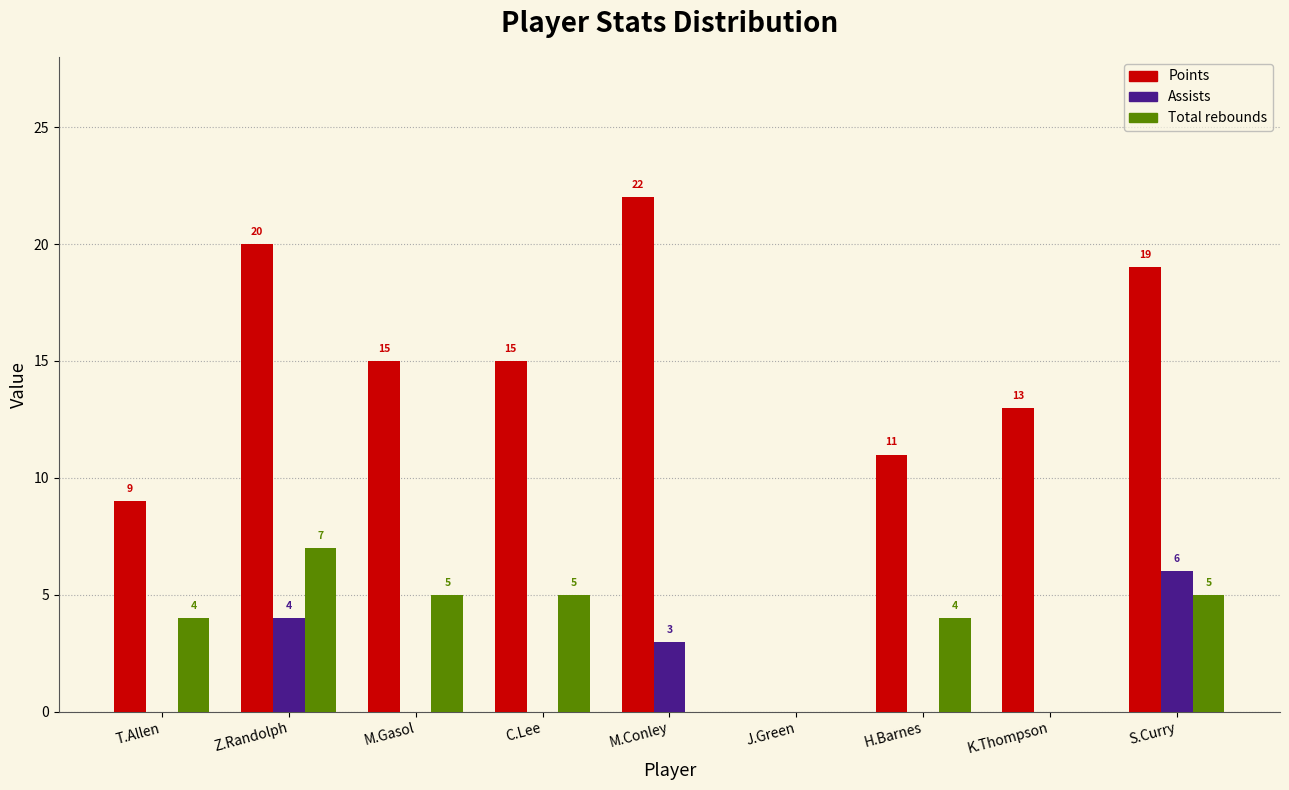

Reading right to left, extract all data points from this chart.

Points: S.Curry=19	K.Thompson=13	H.Barnes=11	J.Green=0	M.Conley=22	C.Lee=15	M.Gasol=15	Z.Randolph=20	T.Allen=9
Assists: S.Curry=6	K.Thompson=0	H.Barnes=0	J.Green=0	M.Conley=3	C.Lee=0	M.Gasol=0	Z.Randolph=4	T.Allen=0
Total rebounds: S.Curry=5	K.Thompson=0	H.Barnes=4	J.Green=0	M.Conley=0	C.Lee=5	M.Gasol=5	Z.Randolph=7	T.Allen=4